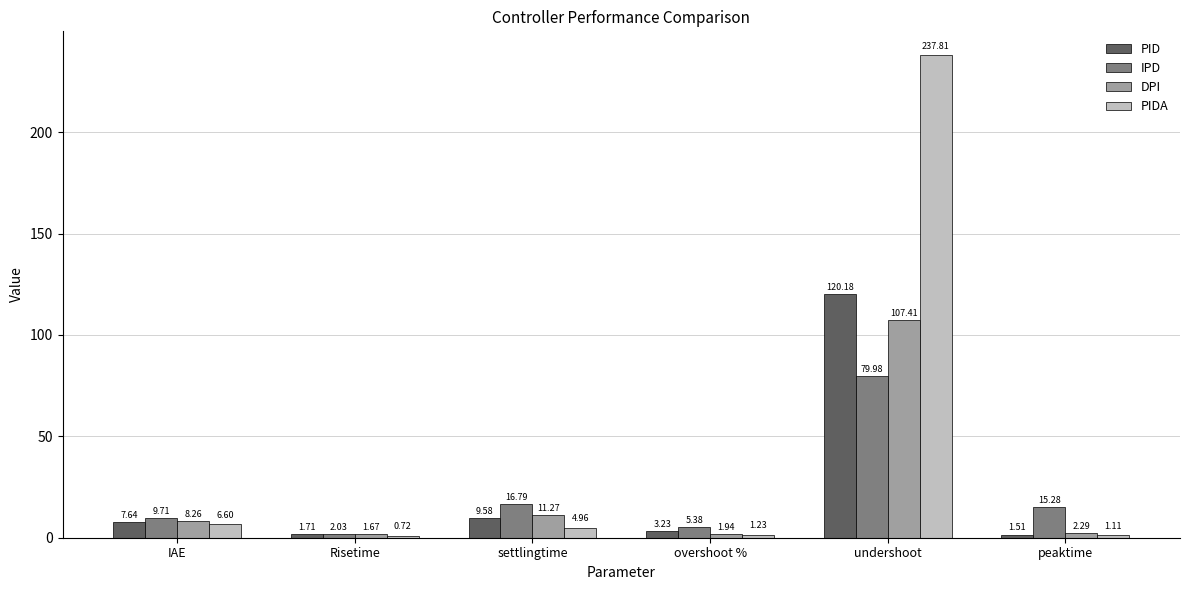

Between settlingtime and undershoot, which series saw the biggest shift?

PIDA